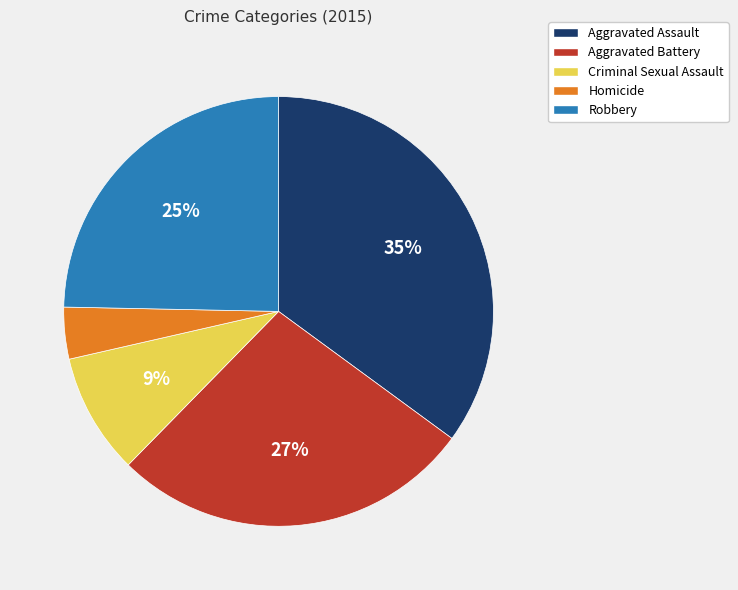

To the nearest percent, what portion does Aggravated Battery represent?

27%